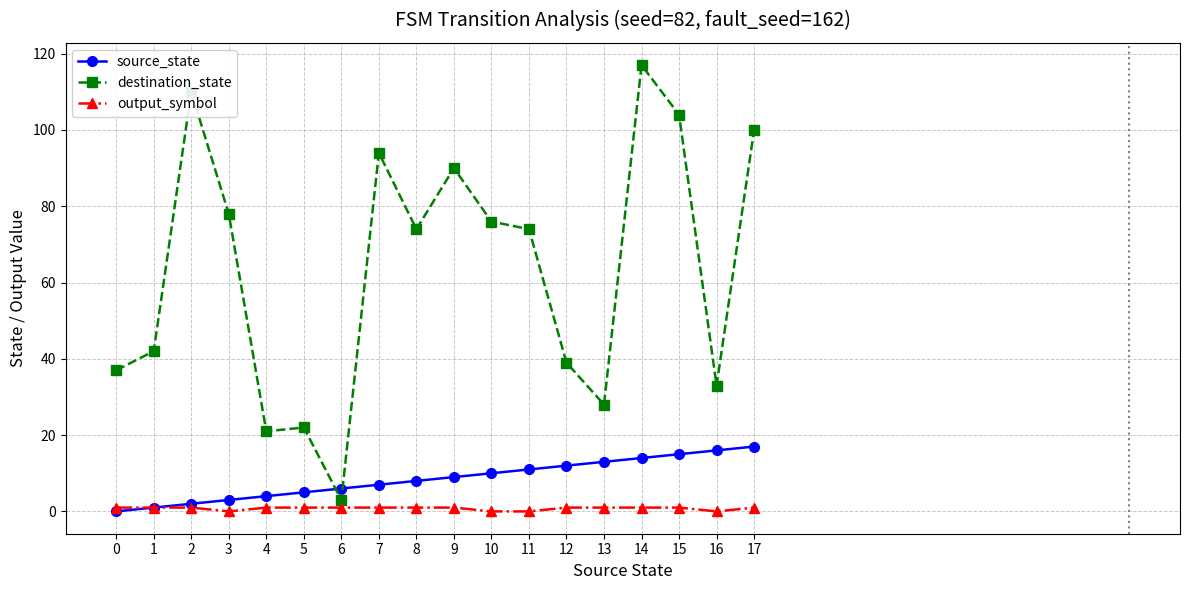

How many times do source_state and destination_state cross each other?

2